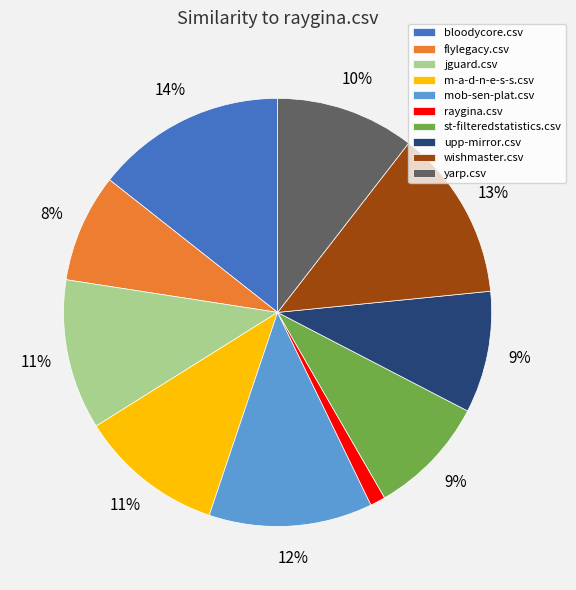

Which has a higher value, bloodycore.csv or mob-sen-plat.csv?

bloodycore.csv